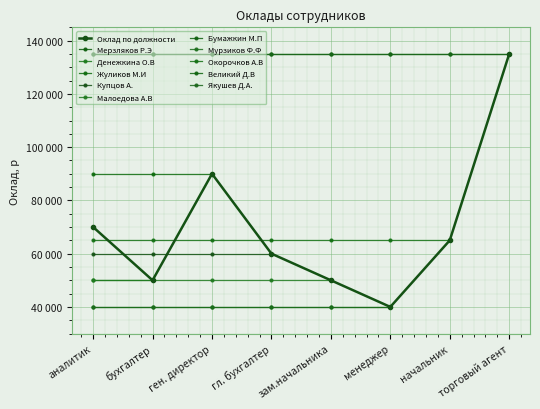

True or false: there are more than 0 points higher than both neighbors.

True